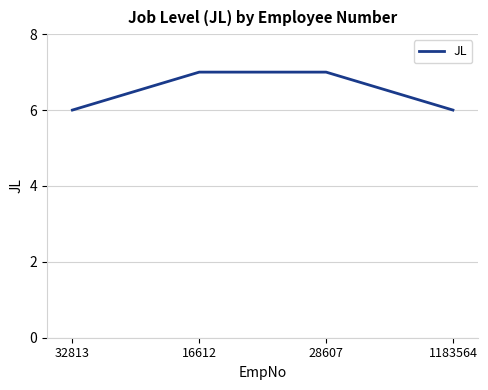

Is it true that the value at 16612 is 4?

False